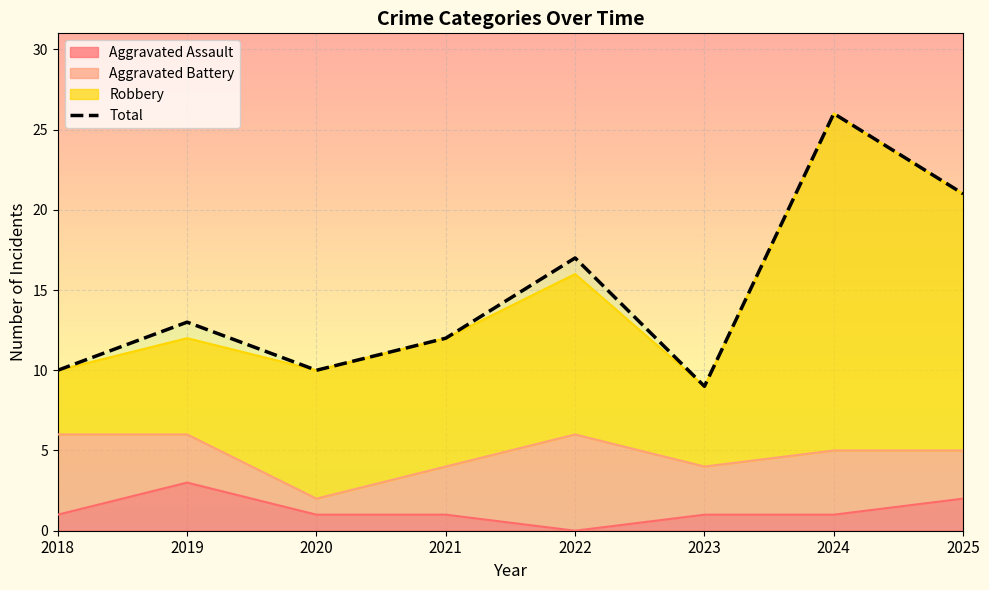

What is the change in value from 2020 to 2022?

+7